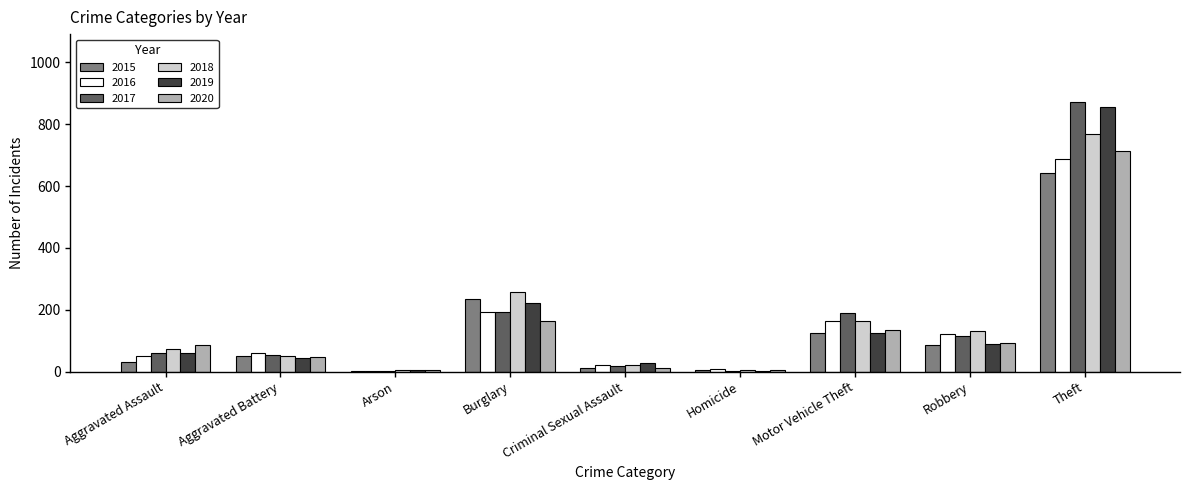

The value of 2019 at Robbery is 89. True or false?

True